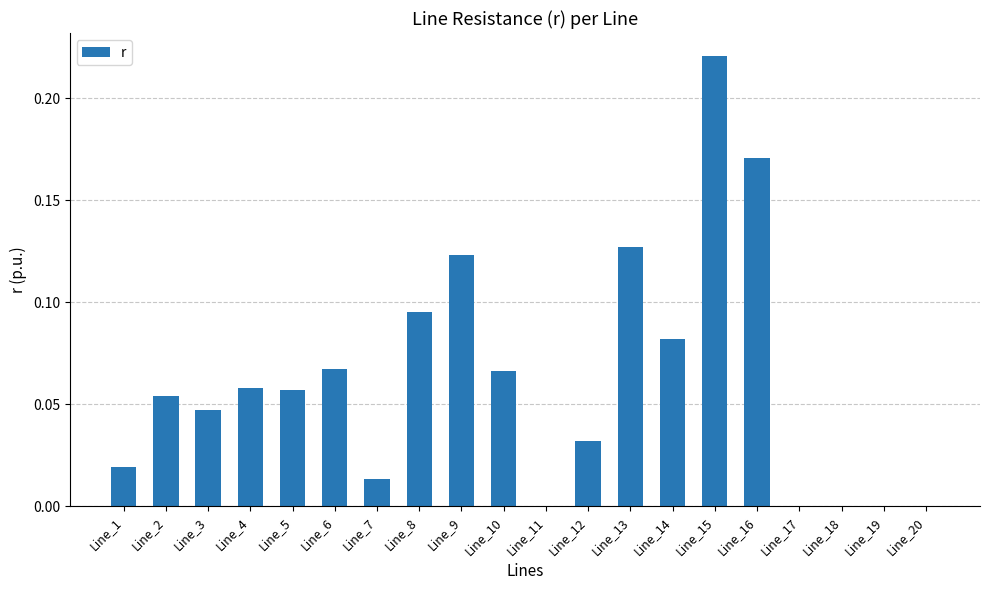

What is the sum of all values?

1.2